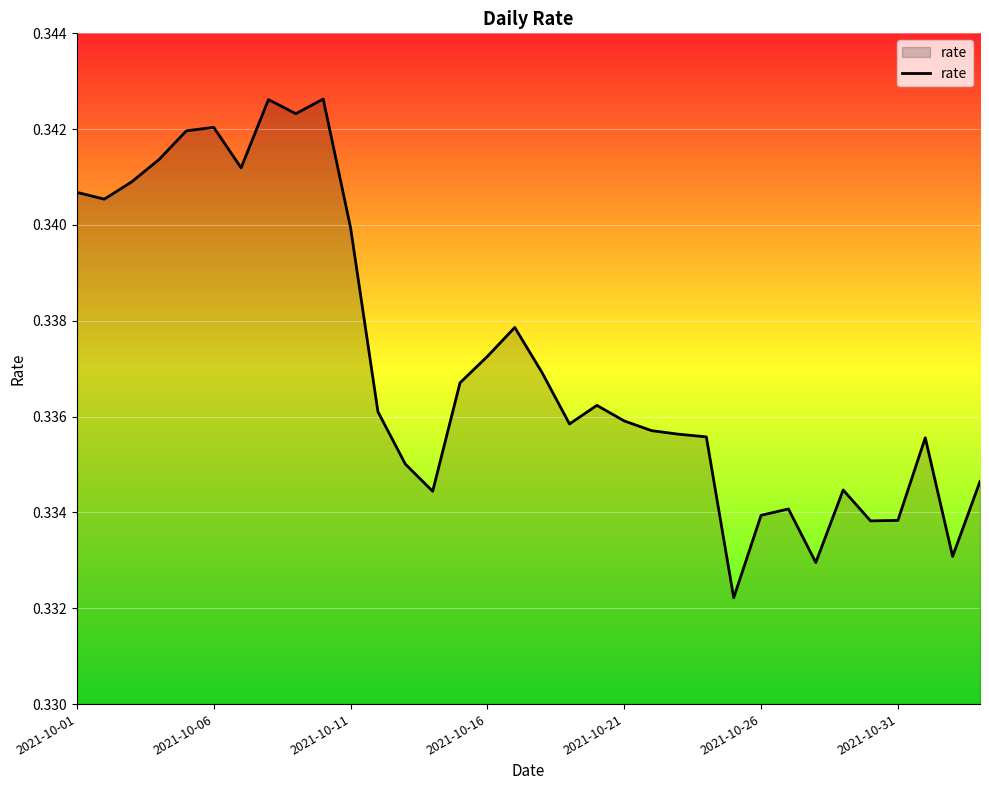

Does the chart have visible grid lines?

Yes